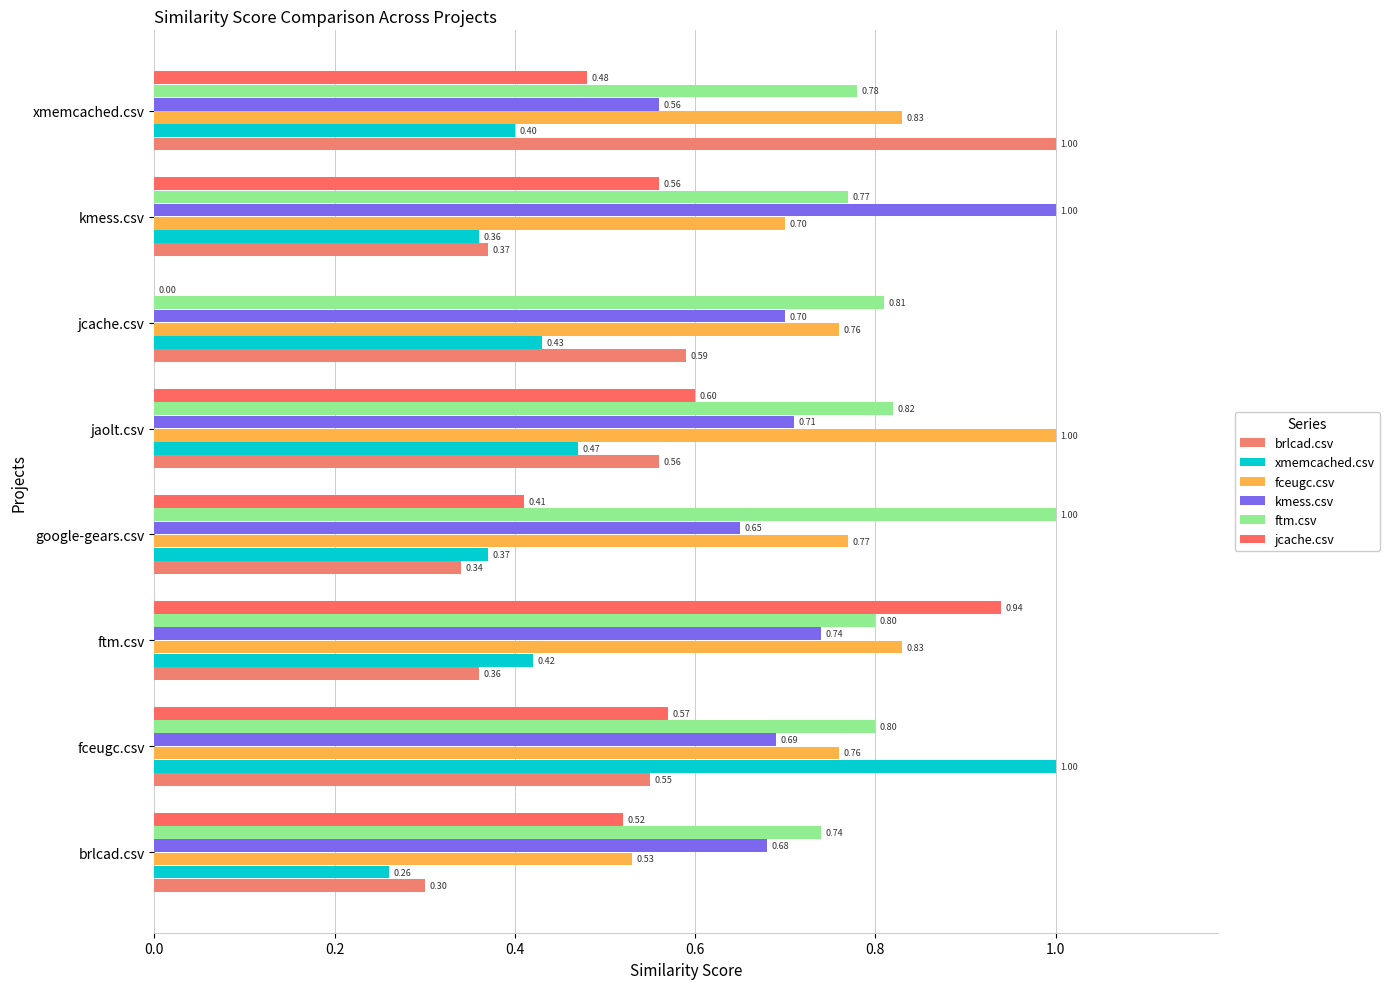

List the series in order of their peak value, highest first.

brlcad.csv, xmemcached.csv, fceugc.csv, kmess.csv, ftm.csv, jcache.csv